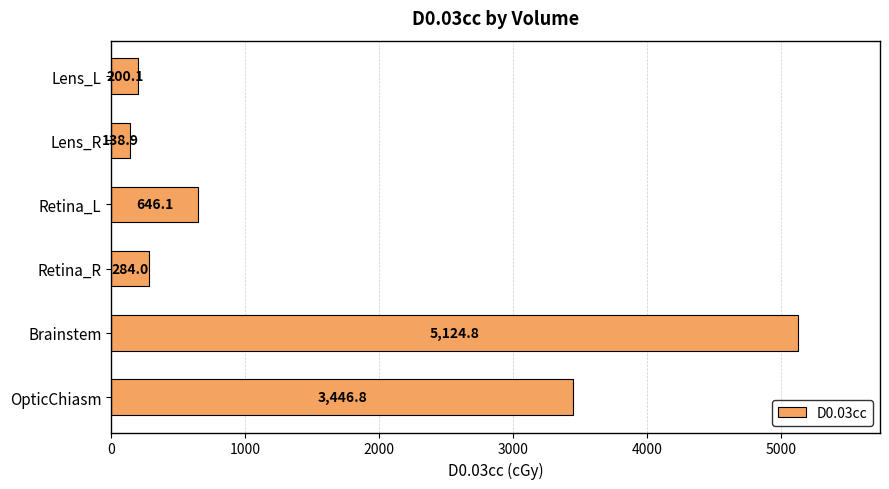

What is the sum of all values?

9840.7